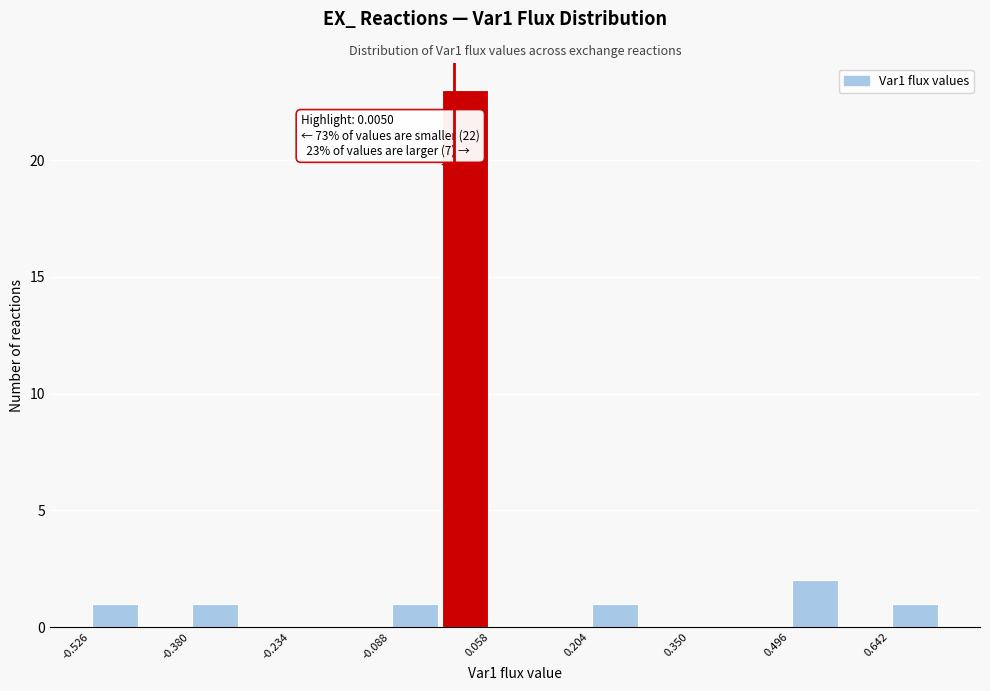

Around what value on the x-axis is the tallest bar? Give the approximate position of its centre, as read against the axis.

0.02